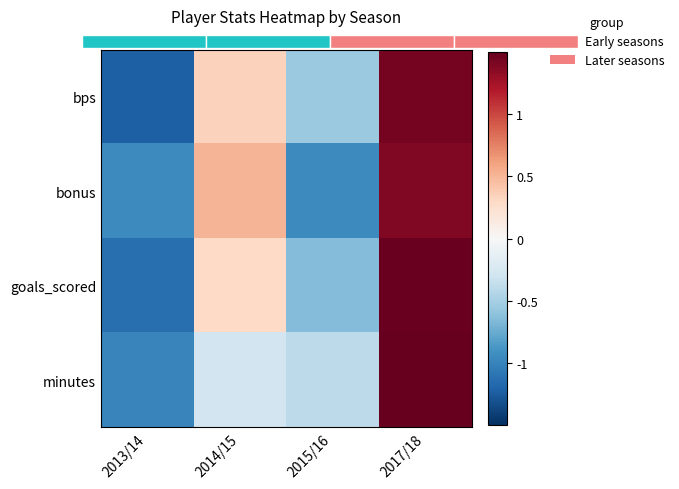

Which series changed the most between 2013/14 and 2015/16?

bps